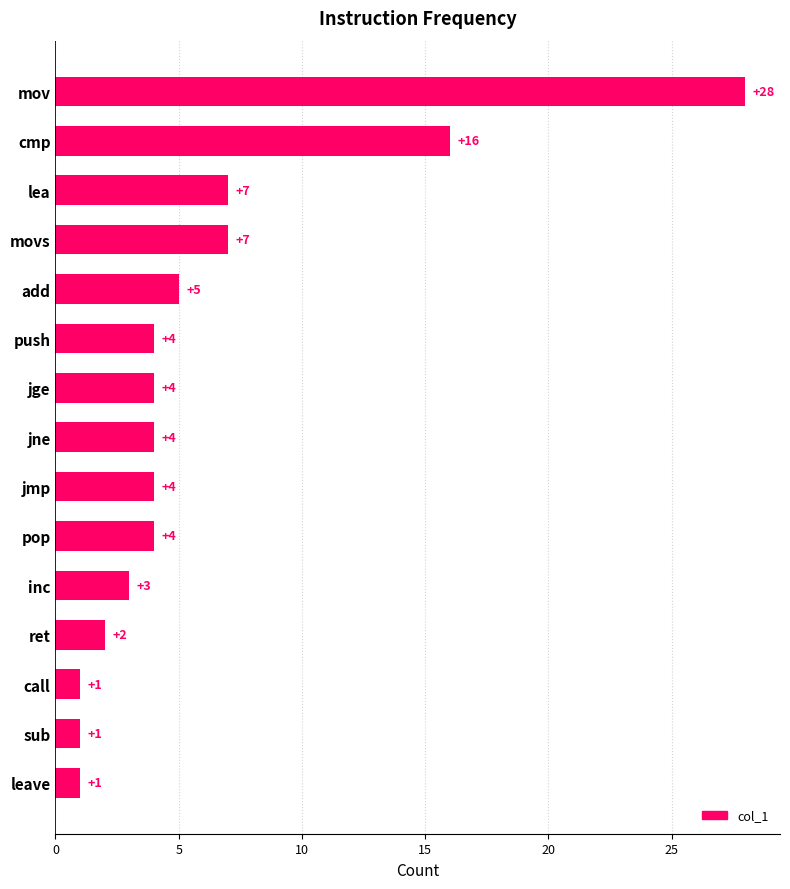

Is it true that the value at pop is 6?

False